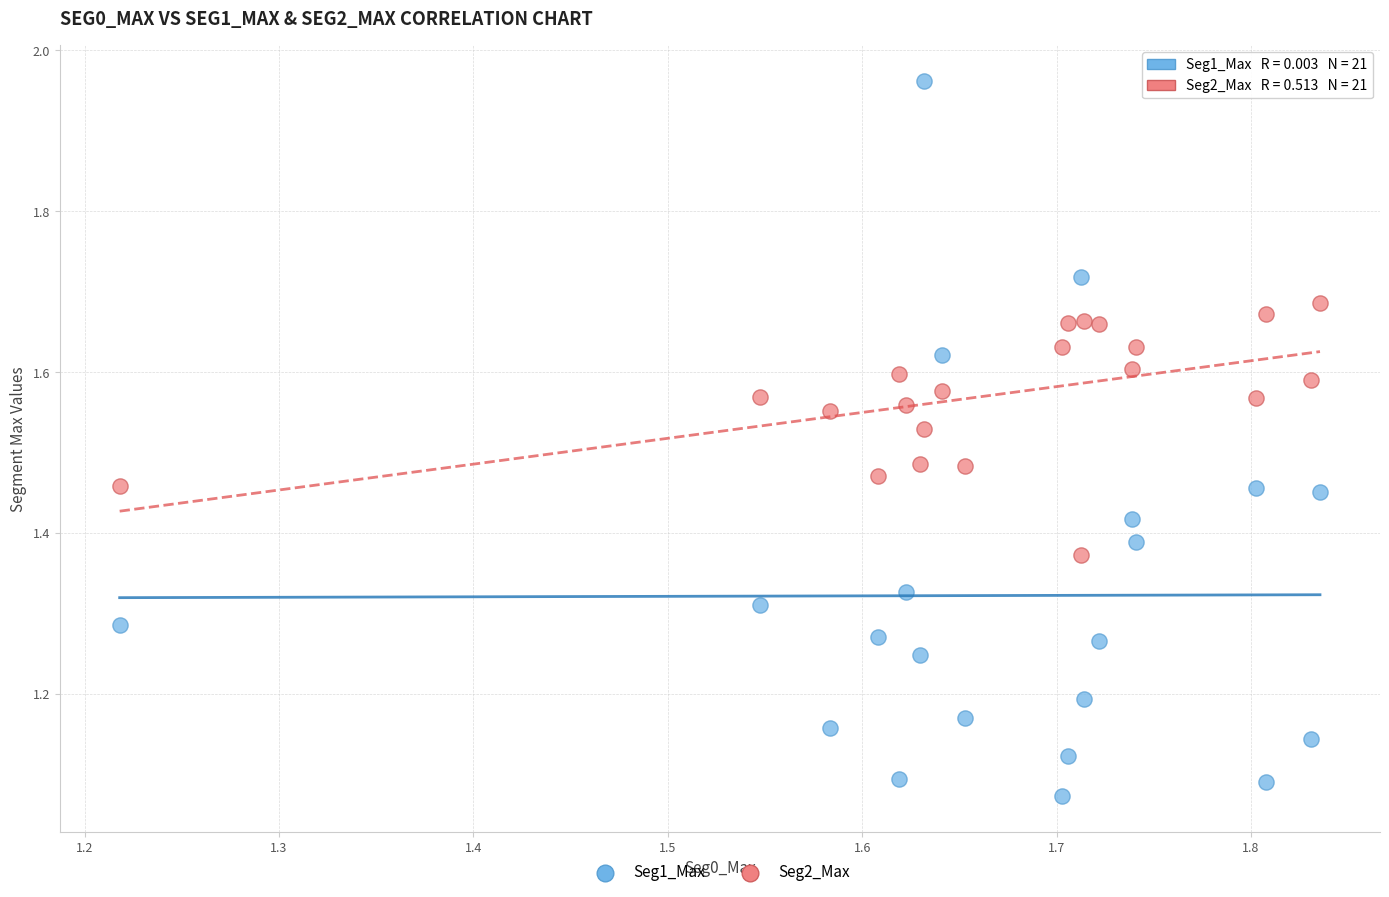

Across all data points, what is the range of X values (max minus min)?

0.6